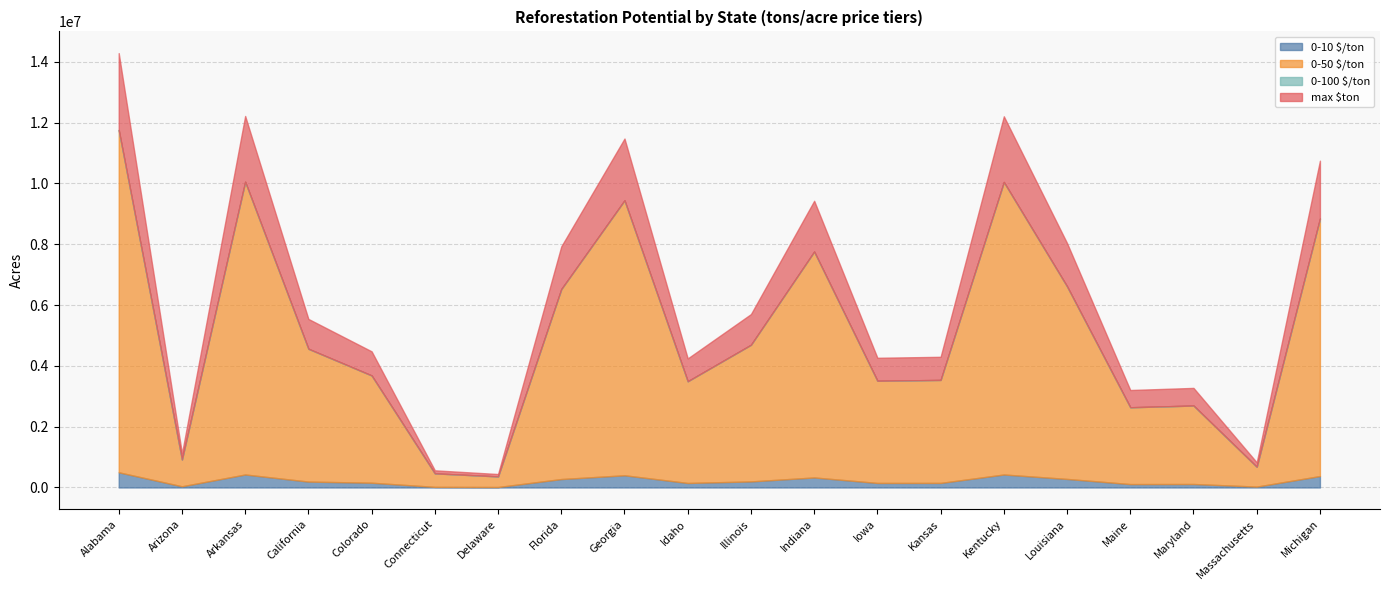

What is the label of the 10th point from the right?

Illinois